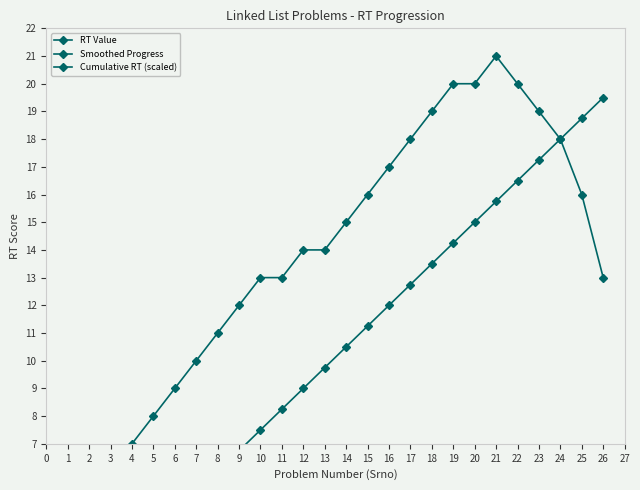

True or false: Cumulative RT (scaled) and RT Value intersect in this chart.

False